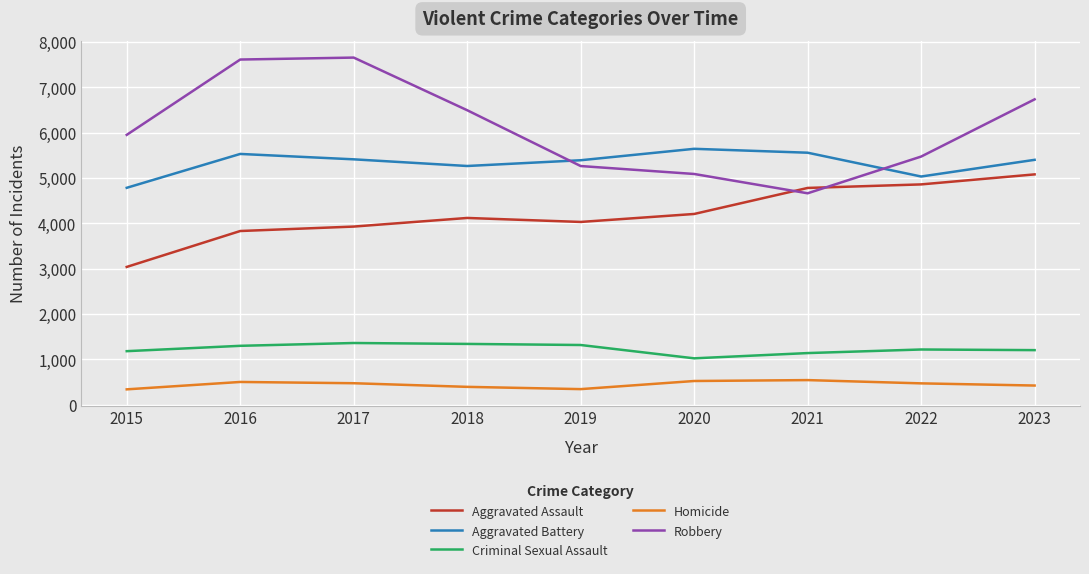

The Homicide series shows 523 at 2020. True or false?

True